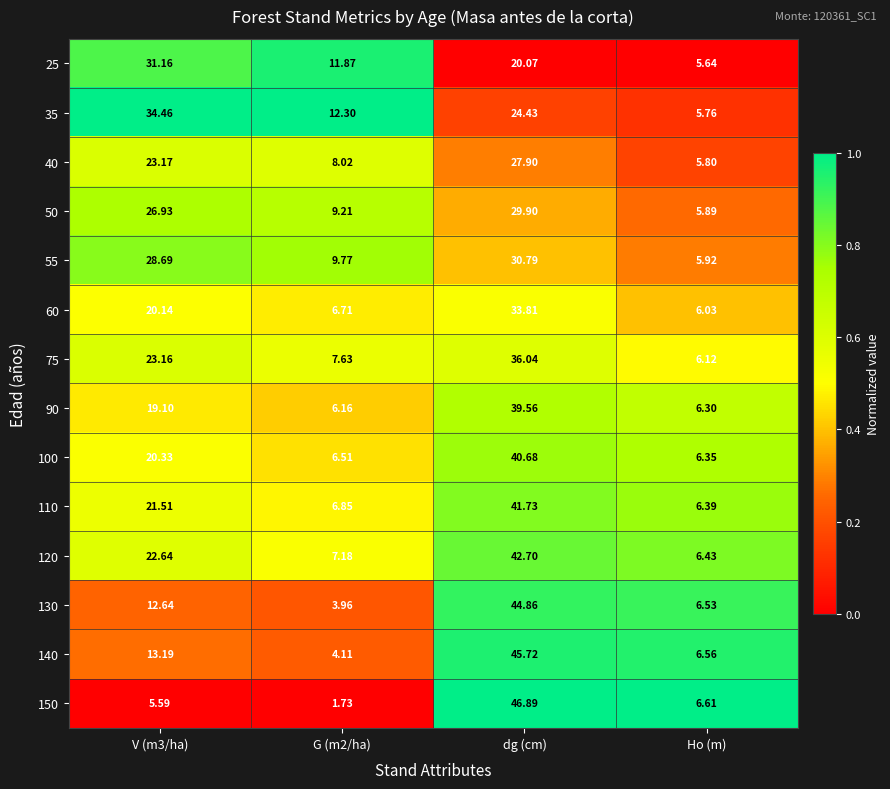

At which category is the sum across all series the highest?

dg (cm)